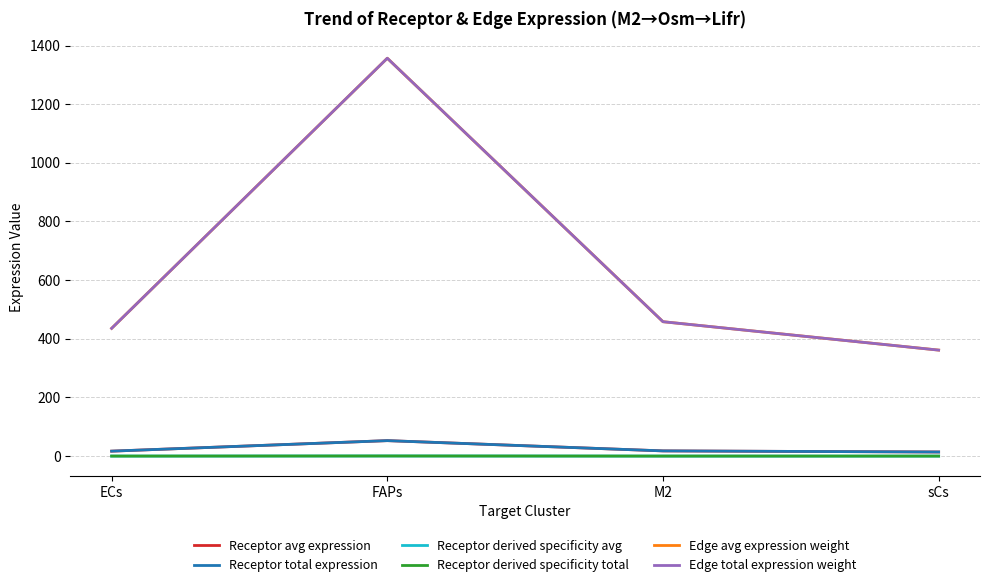

Which category has the lowest value in the Receptor derived specificity total series?

sCs